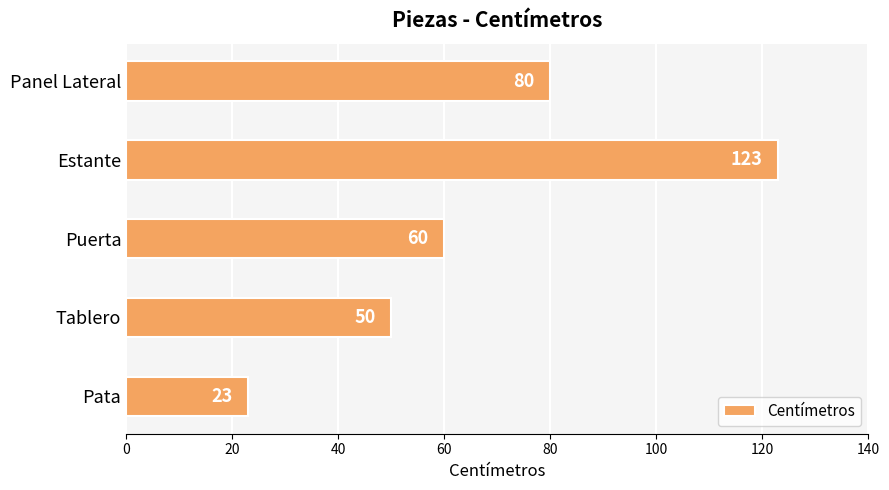

Reading top to bottom, what are all the values shown in this chart?

Panel Lateral=80	Estante=123	Puerta=60	Tablero=50	Pata=23